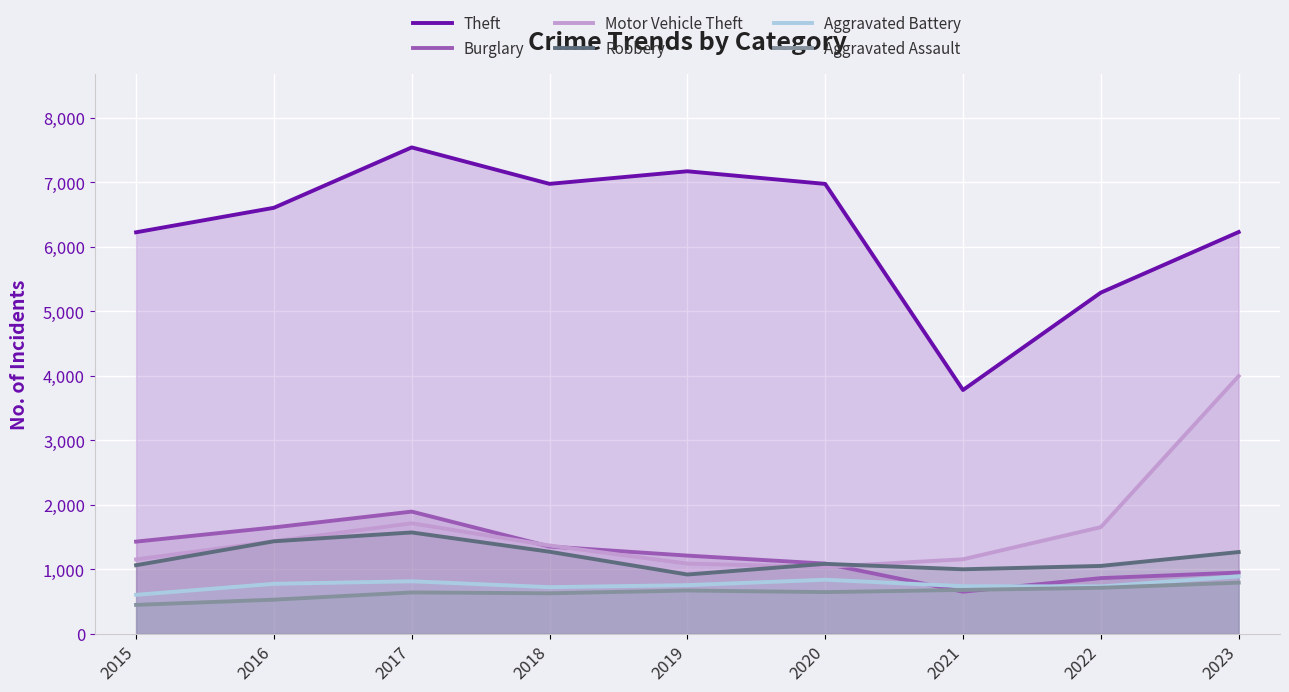

What is the difference between the maximum and minimum values in the Aggravated Battery series?

287